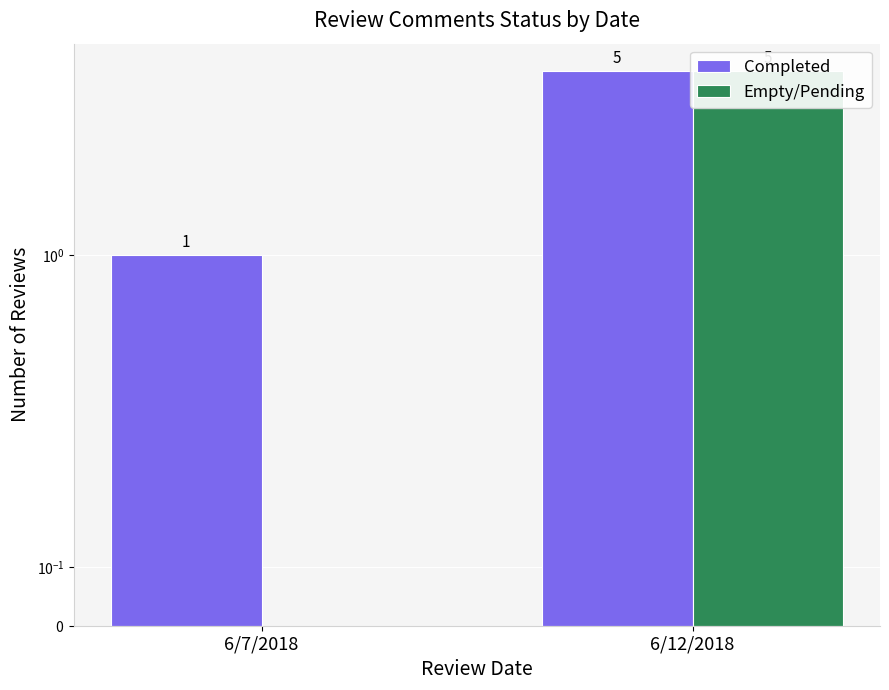

The Completed series shows 0 at 6/7/2018. True or false?

False